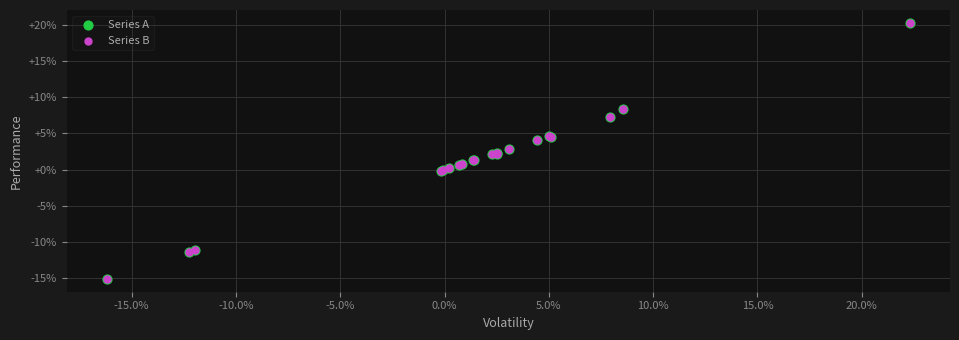

Which series has the widest spread of Y values?

Series B